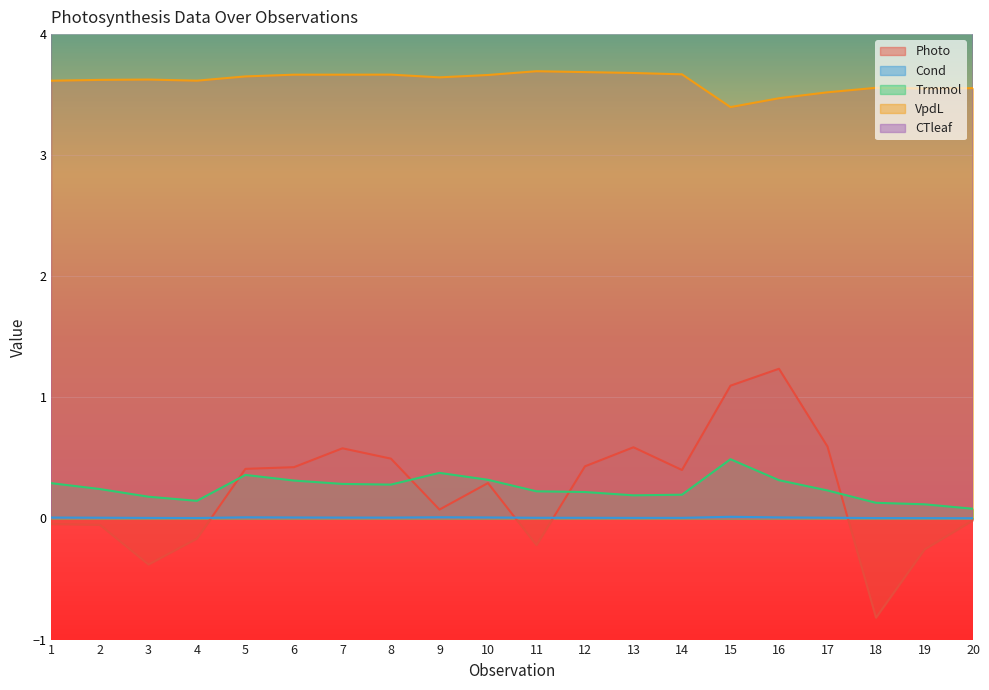

What are all the series names shown in the legend?

Photo, Cond, Trmmol, VpdL, CTleaf